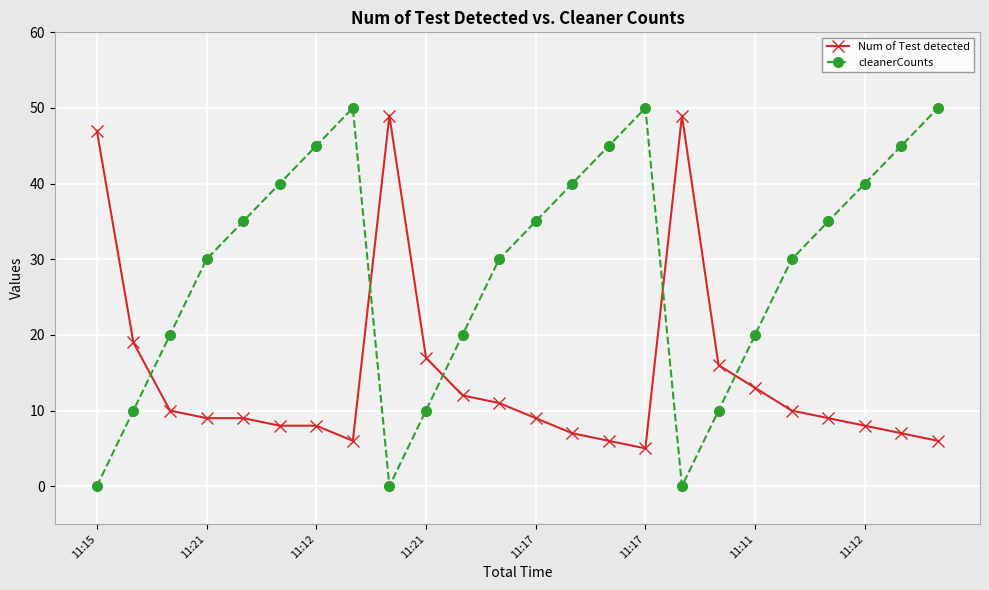

True or false: cleanerCounts has more than 2 points higher than both neighbors.

False